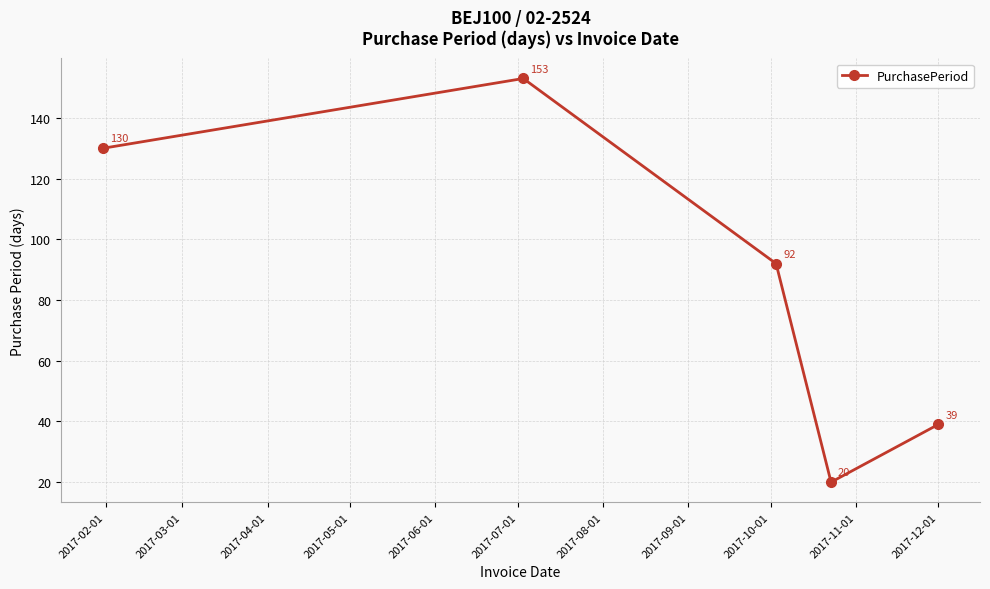

Is this an area chart (filled region under the line)?

No